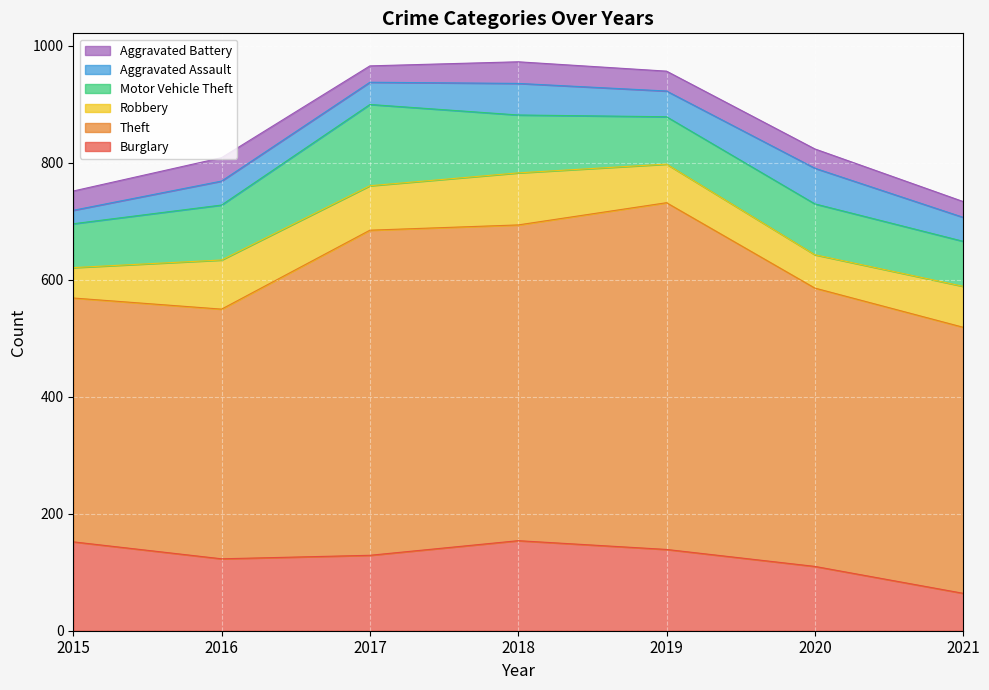

At which category does Burglary reach its first local valley?

2016